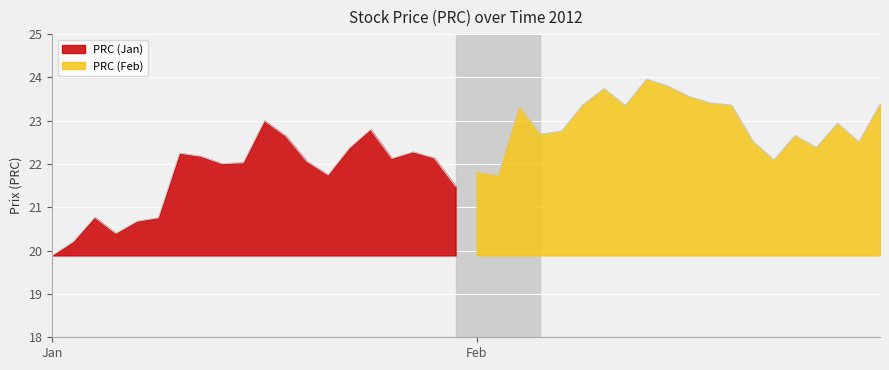

What position from the left is 2012/01/11?

7